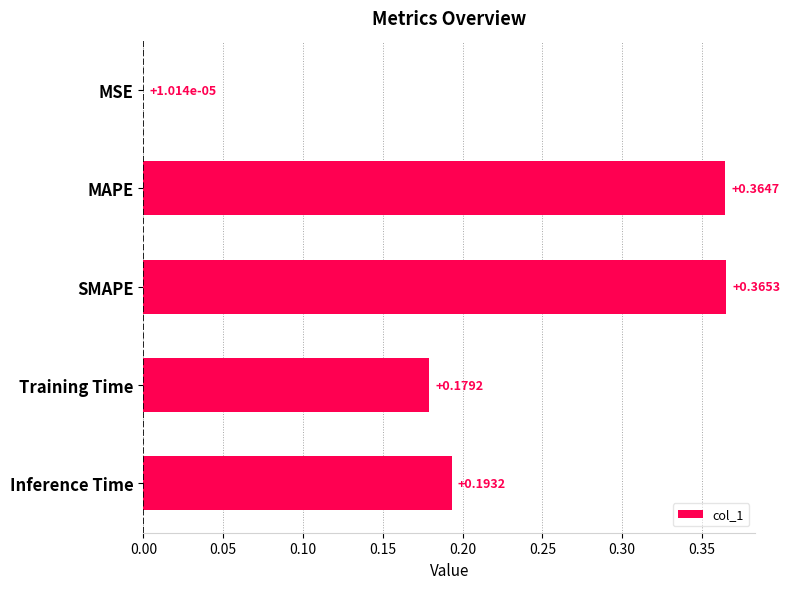

What is the sum of all values?

1.1